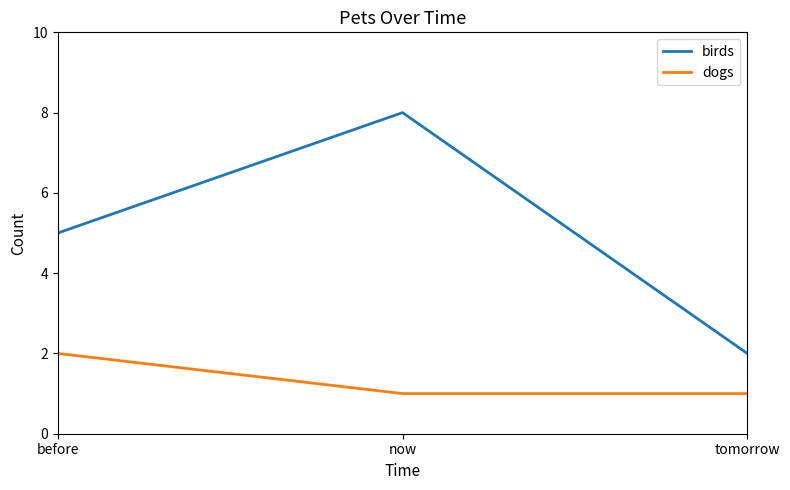

Is it true that birds equals 8 at now?

True